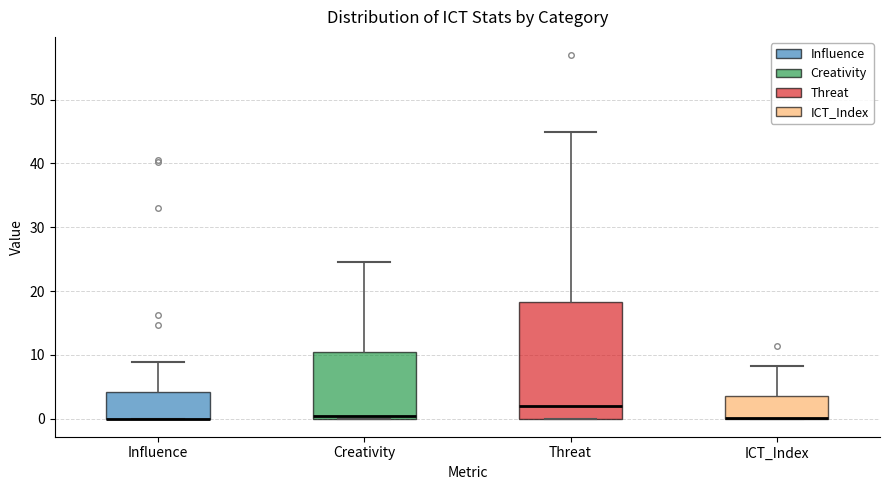

Reading left to right, transcribe this box plot: for each box, give where its median line is, the range the box spans, and where its two whiskers end, as read against the y-axis. The values are not printed on the chart, so give them approximately, as read against the axis.

Influence: median 0 (drawn on the box's lower edge), box 0 to 4, whiskers 0 to 9
Creativity: median 0 (just above the box's lower edge), box 0 to 10, whiskers 0 to 25
Threat: median 2, box 0 to 18, whiskers 0 to 45
ICT_Index: median 0 (drawn on the box's lower edge), box 0 to 4, whiskers 0 to 8